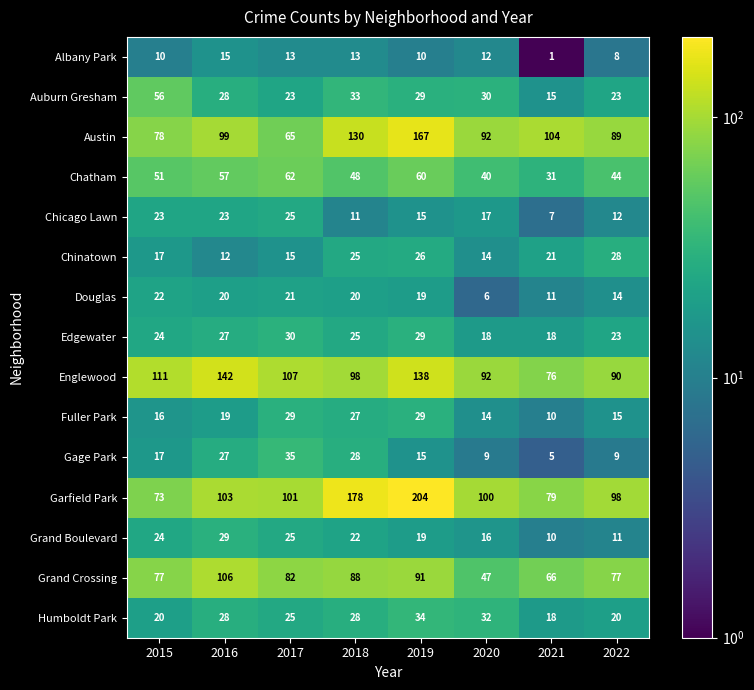

What is the average value of the Auburn Gresham series?

30